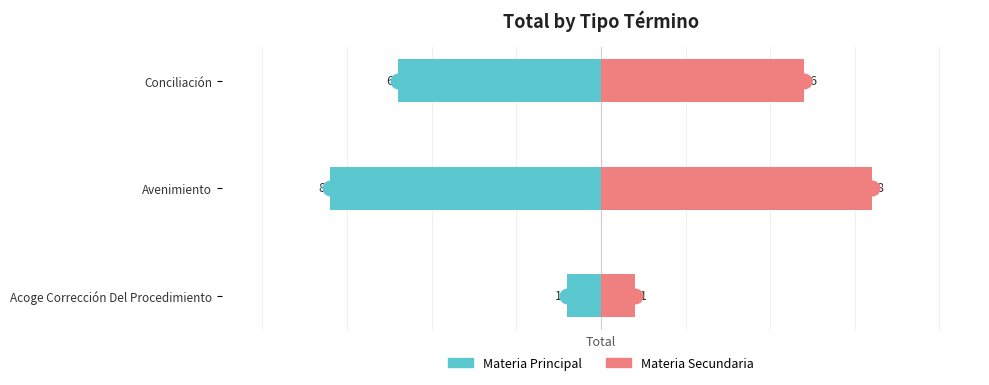

The Materia Secundaria series shows 8 at Avenimiento. True or false?

True